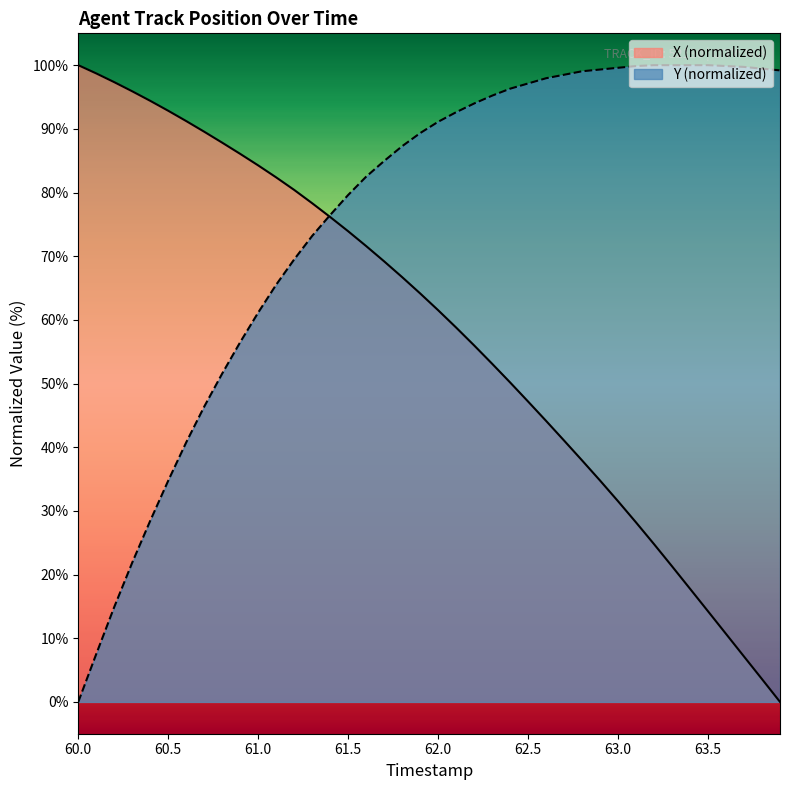

Which has a higher value, 62.9 or 62.2?

62.2